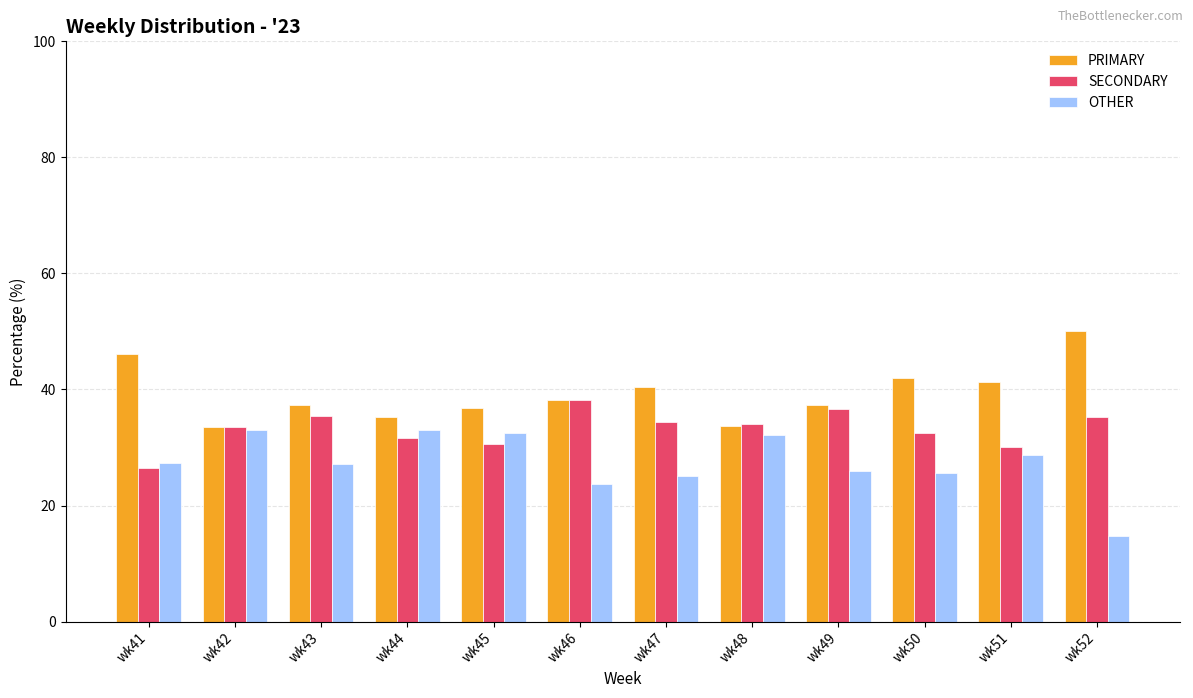

Which category has the lowest value in the OTHER series?

wk52